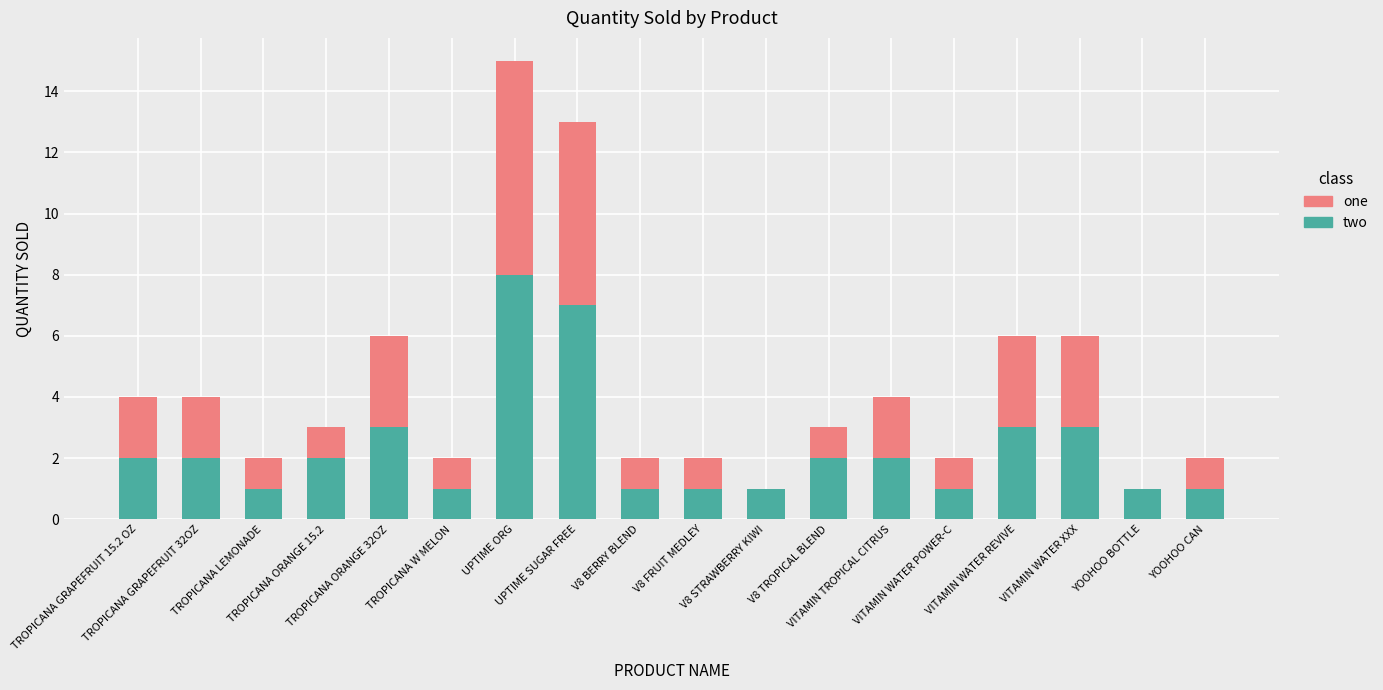

What is the maximum value for two?

8